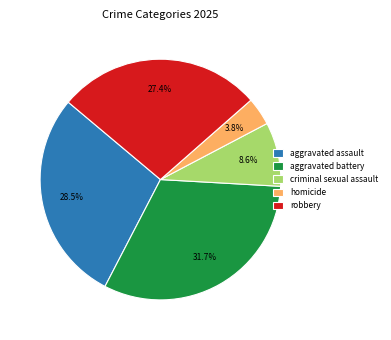

Is the sum of criminal sexual assault and homicide greater than half?

No